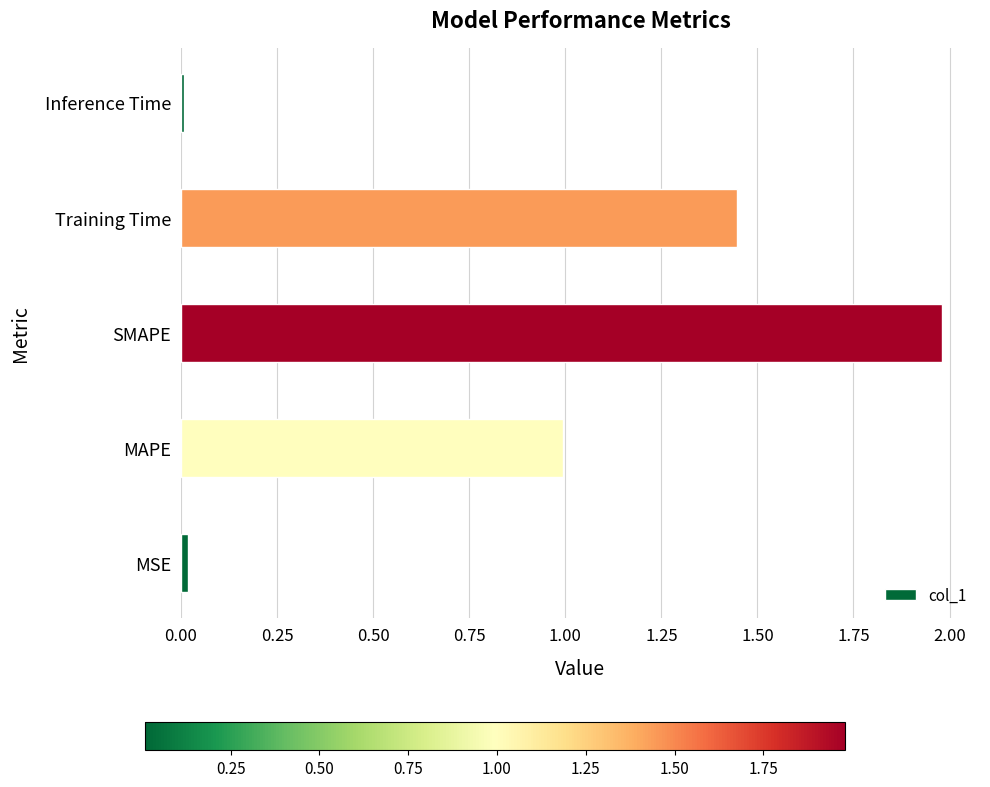

The chart shows a value of 0.0 at Inference Time. True or false?

True